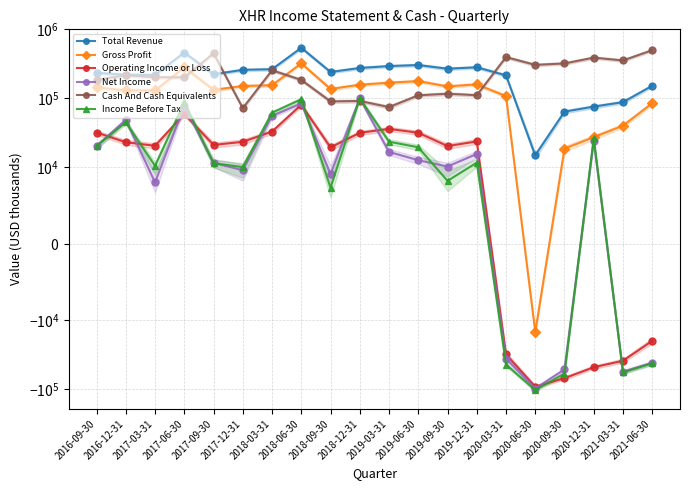

Between which two adjacent categories do Income Before Tax and Net Income first intersect?

2016-09-30 and 2016-12-31